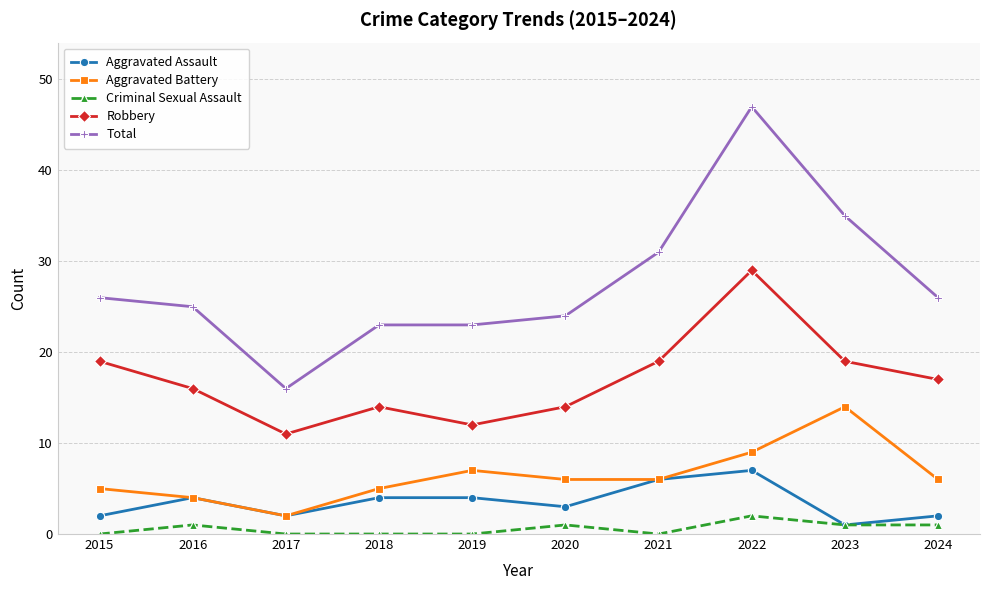

Rank the series by their maximum value, from highest to lowest.

Total, Robbery, Aggravated Battery, Aggravated Assault, Criminal Sexual Assault